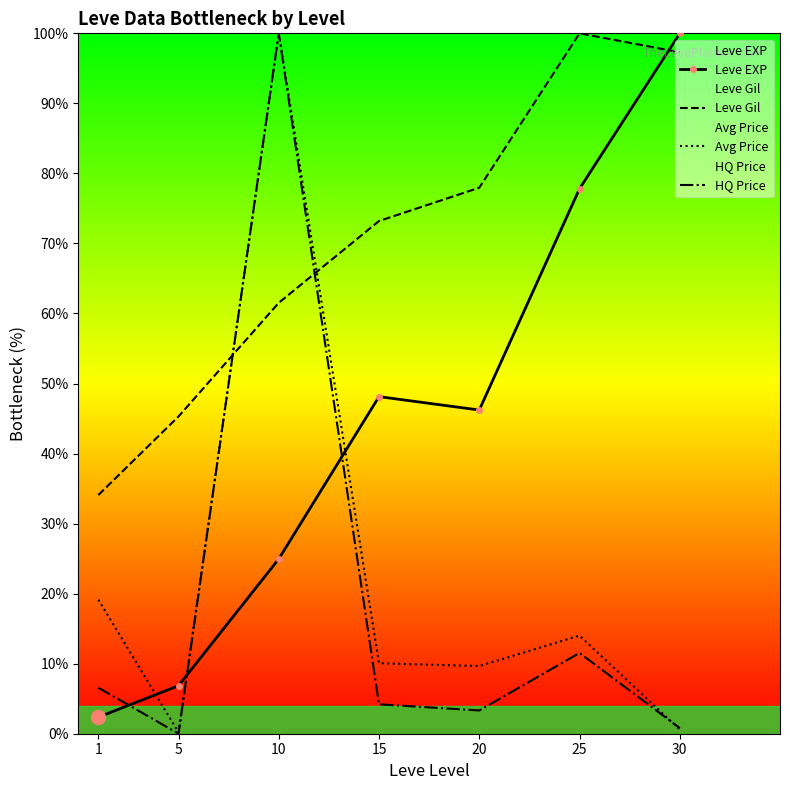

True or false: Leve Gil has a value of 61.5 at 10.

True